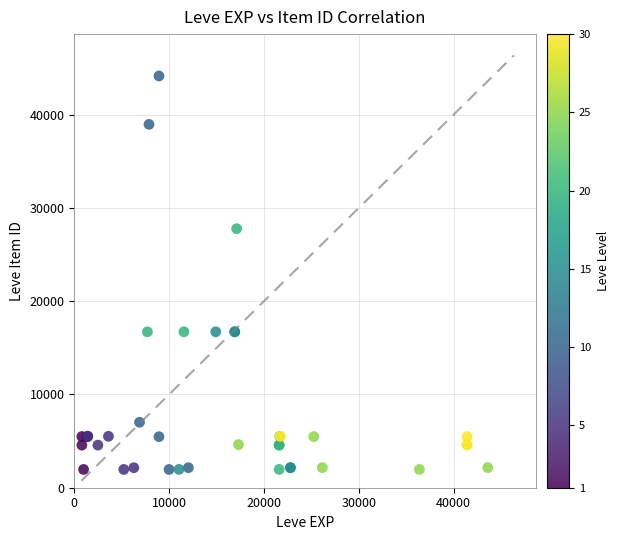

What Y value in the scatter plot is closest to 23052?

27772